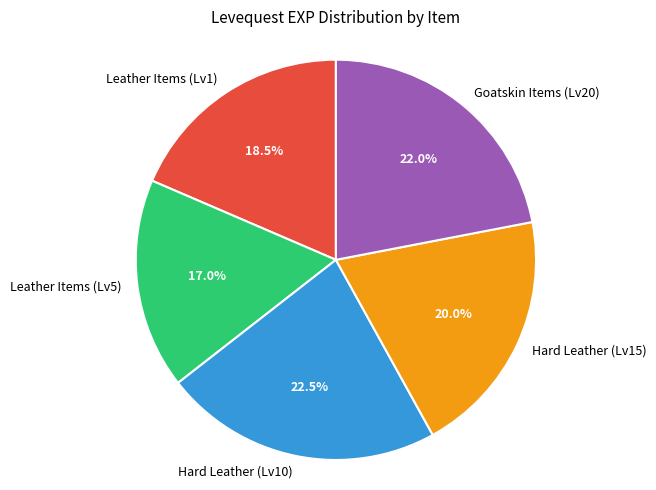

Rank the categories by value from lowest to highest.

Leather Items (Lv5), Leather Items (Lv1), Hard Leather (Lv15), Goatskin Items (Lv20), Hard Leather (Lv10)